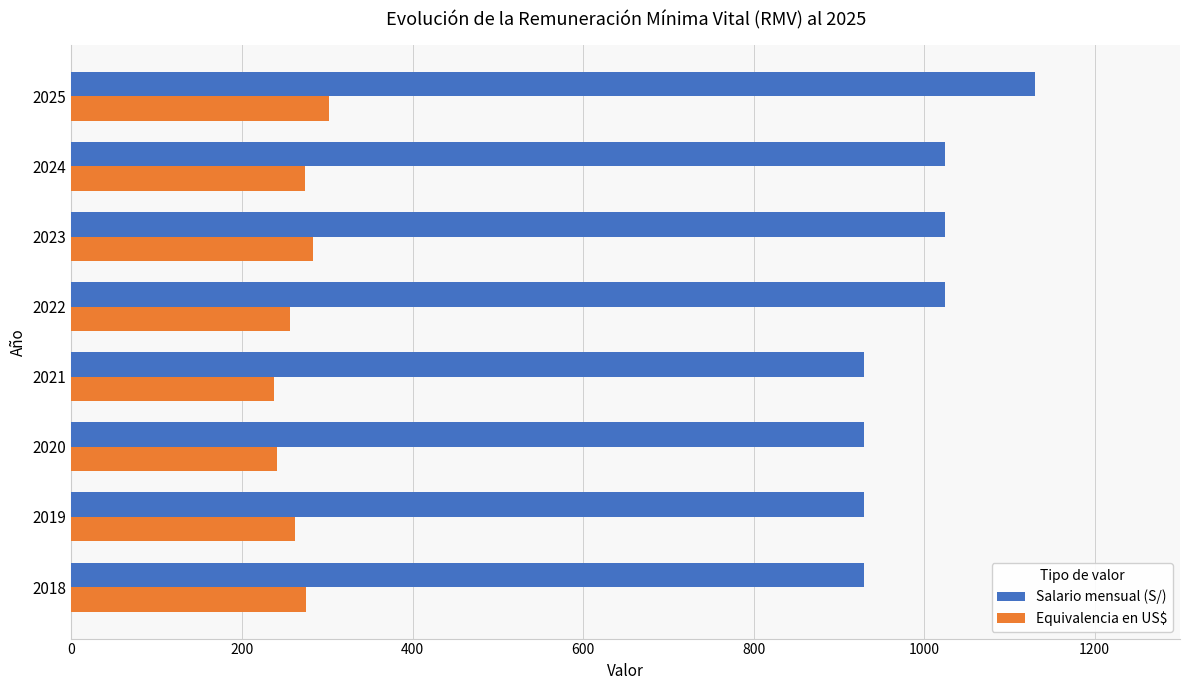

At how many categories does at least one series exceed 845?

8